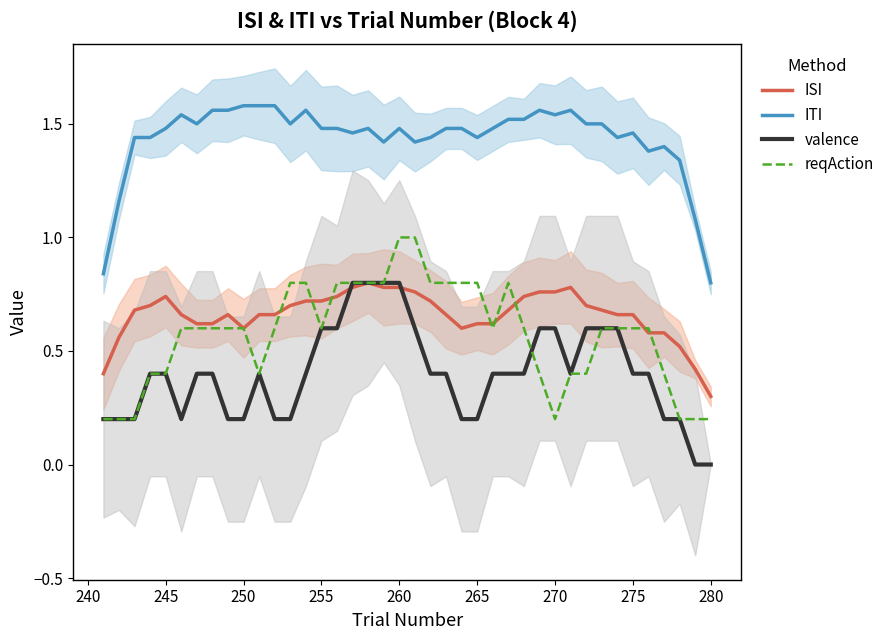

Which series has the largest range (max minus min)?

valence